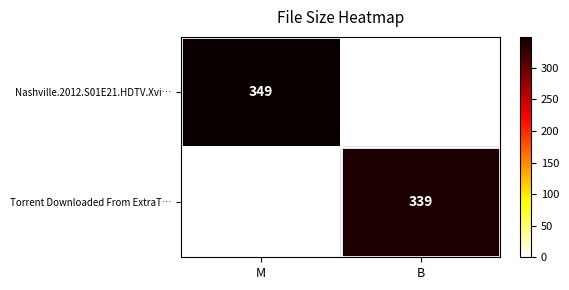

Is it true that Torrent Downloaded From ExtraT… equals 0.0 at M?

True